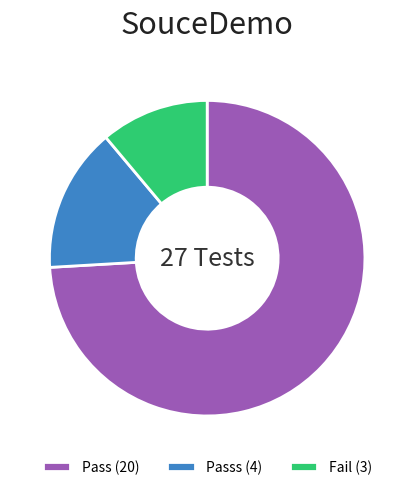

Is it true that Passs (4) is 3% of the pie?

False